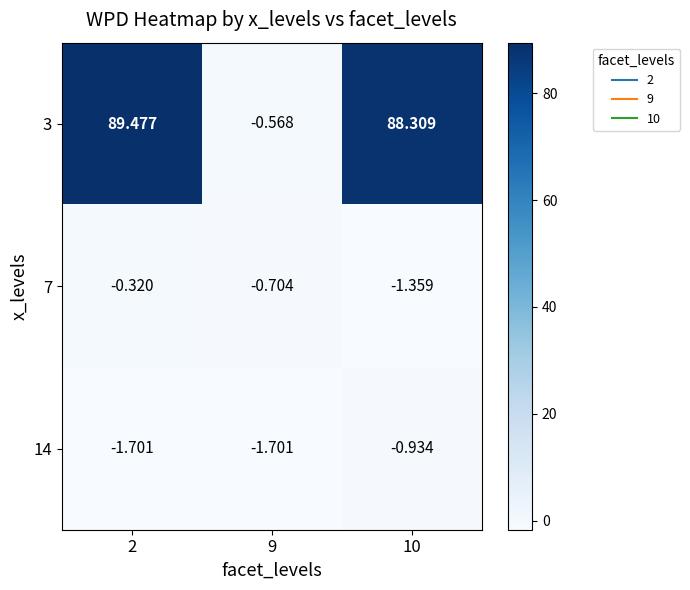

Is the value of 14 at 10 greater than the value of 3 at 2?

No